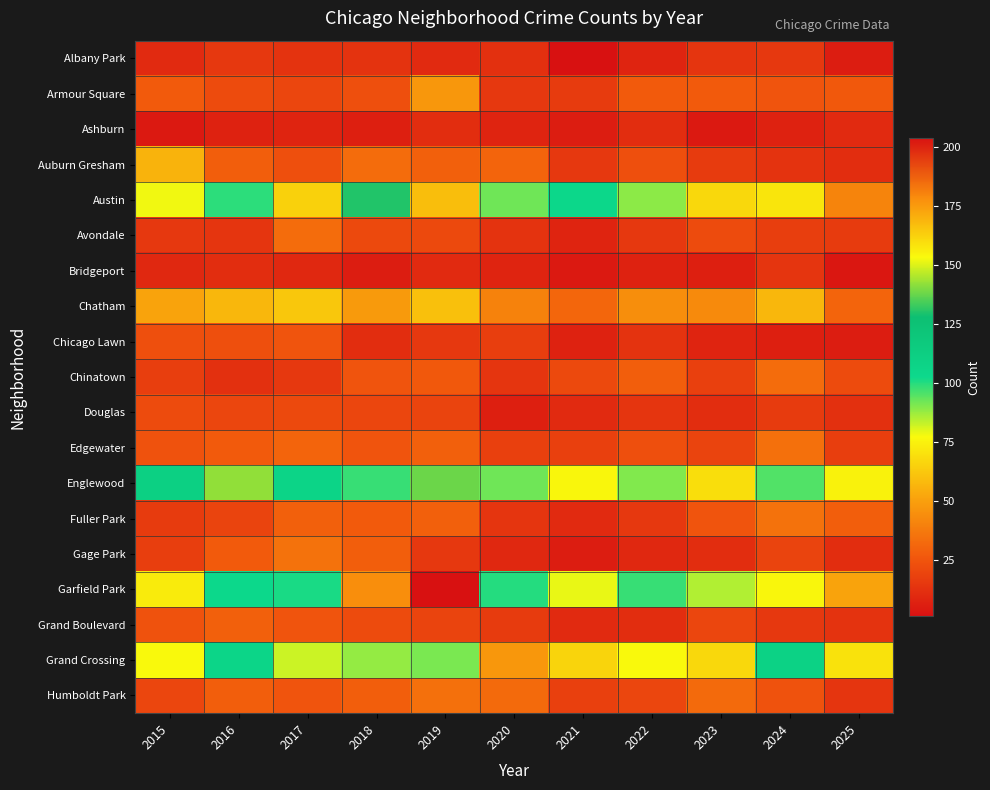

Reading right to left, extract all data points from this chart.

Albany Park: 2025=5	2024=15	2023=14	2022=8	2021=1	2020=12	2019=10	2018=13	2017=13	2016=15	2015=10
Armour Square: 2025=26	2024=25	2023=27	2022=27	2021=16	2020=15	2019=47	2018=23	2017=20	2016=22	2015=27
Ashburn: 2025=10	2024=7	2023=4	2022=11	2021=5	2020=8	2019=11	2018=6	2017=8	2016=7	2015=4
Auburn Gresham: 2025=11	2024=13	2023=16	2022=23	2021=15	2020=30	2019=29	2018=33	2017=23	2016=28	2015=56
Austin: 2025=41	2024=71	2023=67	2022=89	2021=104	2020=92	2019=167	2018=130	2017=65	2016=99	2015=78
Avondale: 2025=16	2024=17	2023=22	2022=15	2021=8	2020=13	2019=21	2018=21	2017=33	2016=14	2015=15
Bridgeport: 2025=3	2024=14	2023=6	2022=7	2021=4	2020=8	2019=10	2018=5	2017=9	2016=11	2015=9
Chatham: 2025=30	2024=57	2023=43	2022=44	2021=31	2020=40	2019=60	2018=48	2017=62	2016=57	2015=51
Chicago Lawn: 2025=5	2024=6	2023=8	2022=13	2021=7	2020=17	2019=15	2018=11	2017=25	2016=23	2015=23
Chinatown: 2025=22	2024=33	2023=18	2022=28	2021=21	2020=14	2019=26	2018=25	2017=15	2016=12	2015=17
Douglas: 2025=12	2024=16	2023=11	2022=14	2021=10	2020=6	2019=19	2018=20	2017=21	2016=20	2015=22
Edgewater: 2025=17	2024=34	2023=19	2022=23	2021=18	2020=18	2019=29	2018=25	2017=30	2016=27	2015=24
Englewood: 2025=75	2024=95	2023=69	2022=90	2021=76	2020=92	2019=138	2018=98	2017=107	2016=142	2015=111
Fuller Park: 2025=28	2024=35	2023=25	2022=15	2021=10	2020=14	2019=29	2018=27	2017=29	2016=19	2015=16
Gage Park: 2025=11	2024=19	2023=11	2022=9	2021=5	2020=9	2019=15	2018=28	2017=35	2016=27	2015=17
Garfield Park: 2025=51	2024=76	2023=85	2022=98	2021=79	2020=100	2019=204	2018=178	2017=101	2016=103	2015=73
Grand Boulevard: 2025=13	2024=15	2023=20	2022=11	2021=10	2020=16	2019=19	2018=22	2017=25	2016=29	2015=24
Grand Crossing: 2025=70	2024=109	2023=67	2022=77	2021=66	2020=47	2019=91	2018=88	2017=82	2016=106	2015=77
Humboldt Park: 2025=14	2024=24	2023=32	2022=20	2021=18	2020=32	2019=34	2018=28	2017=25	2016=28	2015=20